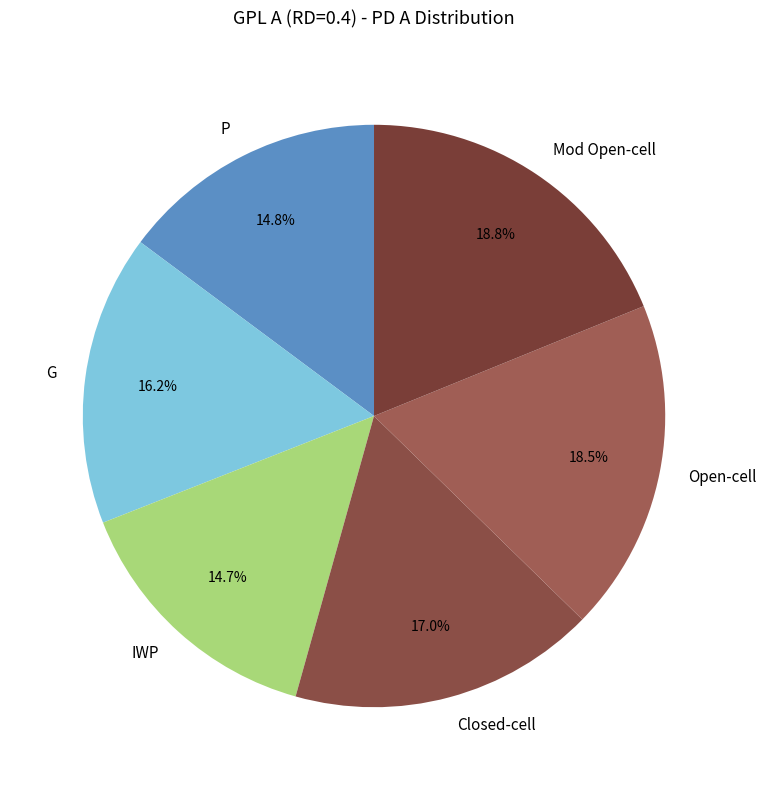

How many slices are in this pie chart?

6